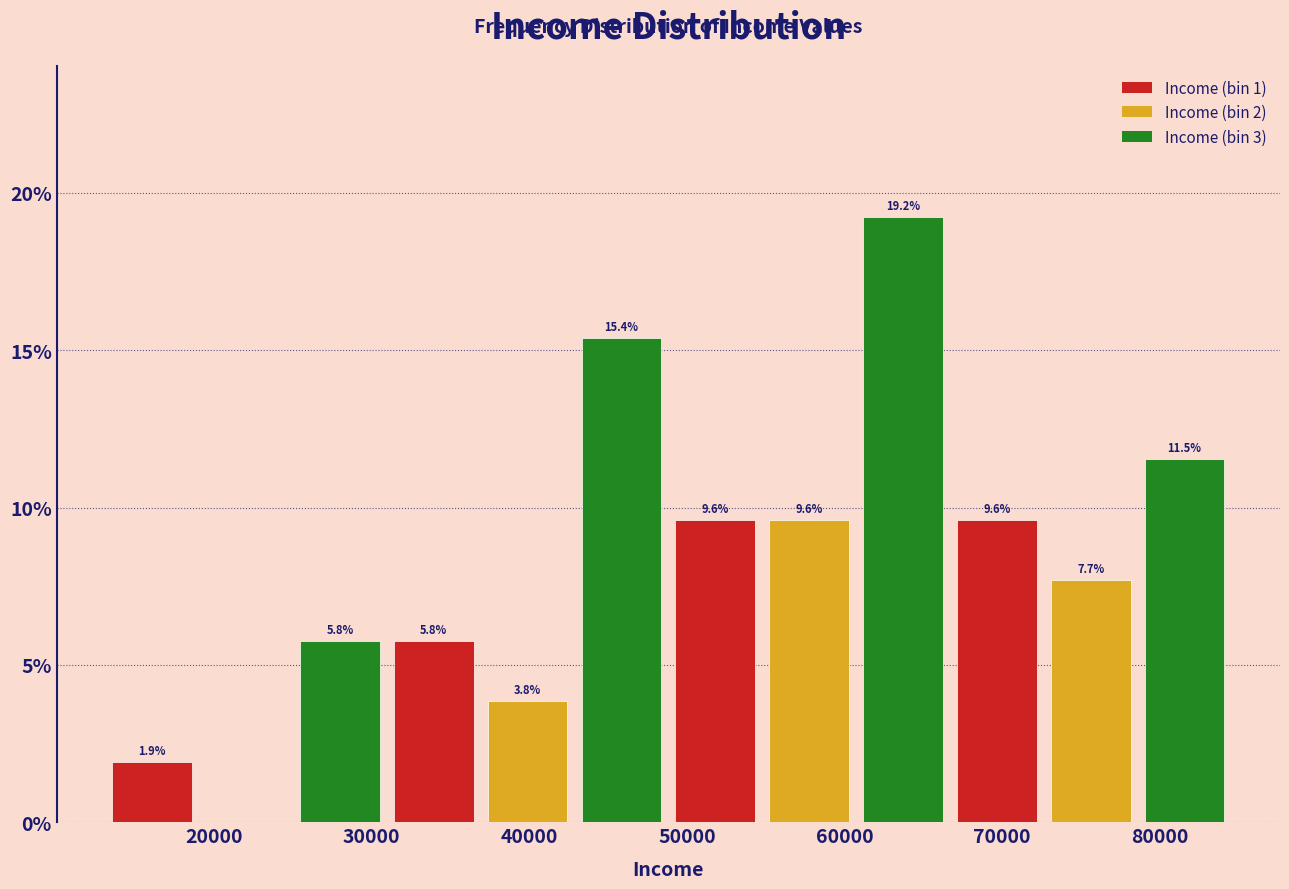

Which range on the x-axis has the tallest bar?

61000 to 67000